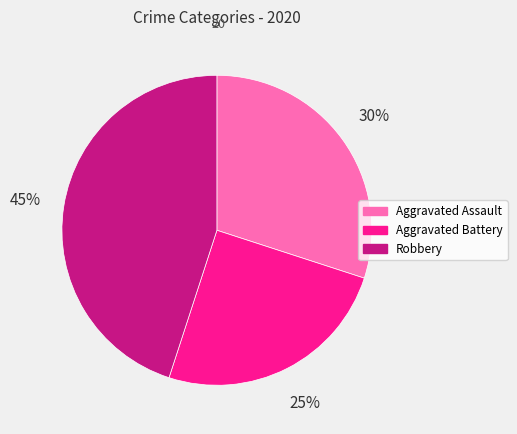

Do Robbery and Aggravated Assault together represent more than half of the pie?

Yes